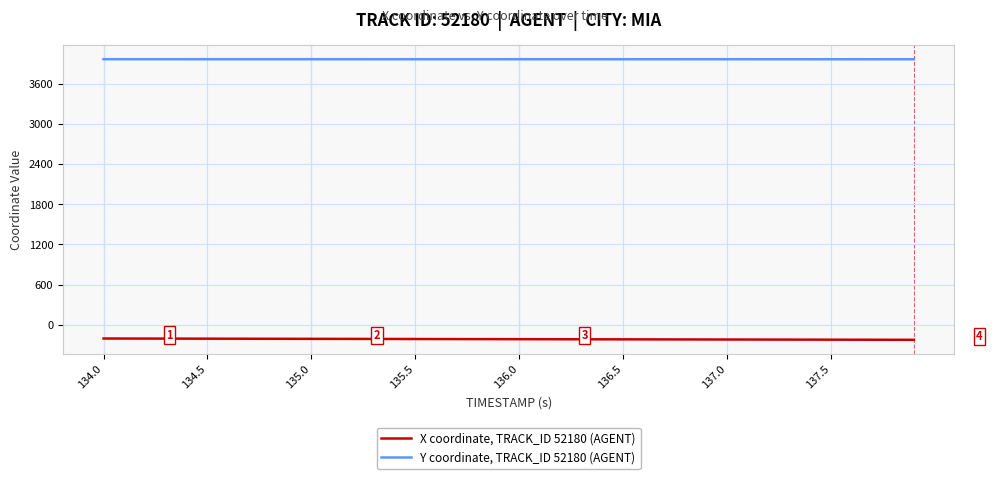

Which series has the largest total across all categories?

Y coordinate, TRACK_ID 52180 (AGENT)